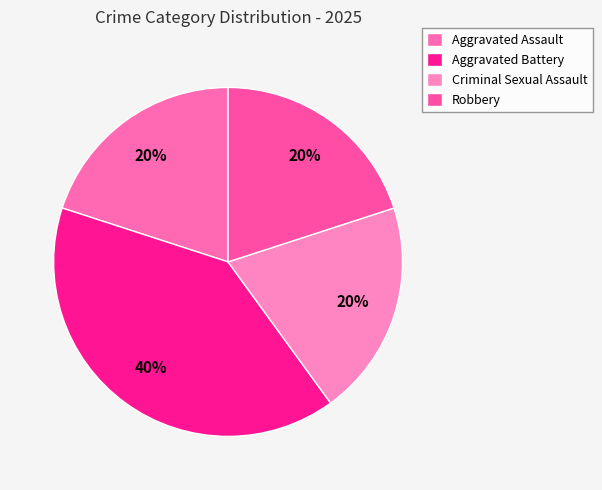

What is the change in value from Aggravated Assault to Aggravated Battery?

+1